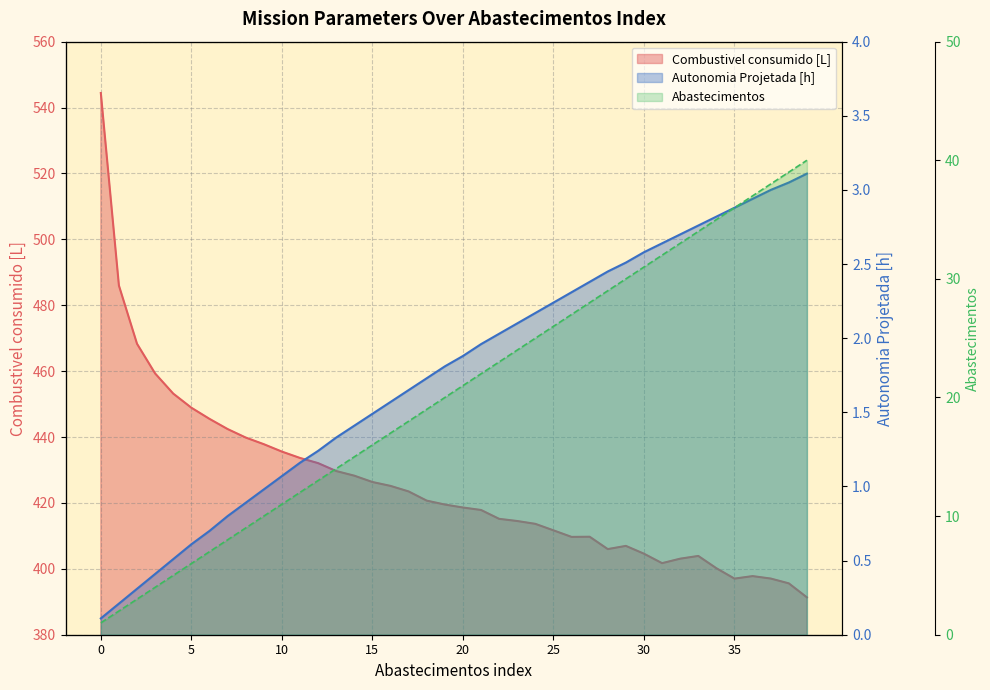

True or false: Combustivel consumido [L] and Combustivel [kg] cross at least once.

False